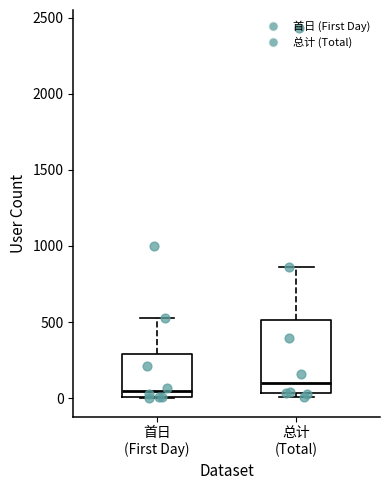

Reading left to right, read every box against the y-axis: the position of its median line, the range the box covers, and the ends of its whiskers. The values are not printed on the chart, so give them approximately, as read against the axis.

首日 (First Day): median 50, box 0 to 300, whiskers 0 to 550
总计 (Total): median 100, box 50 to 500, whiskers 0 to 850